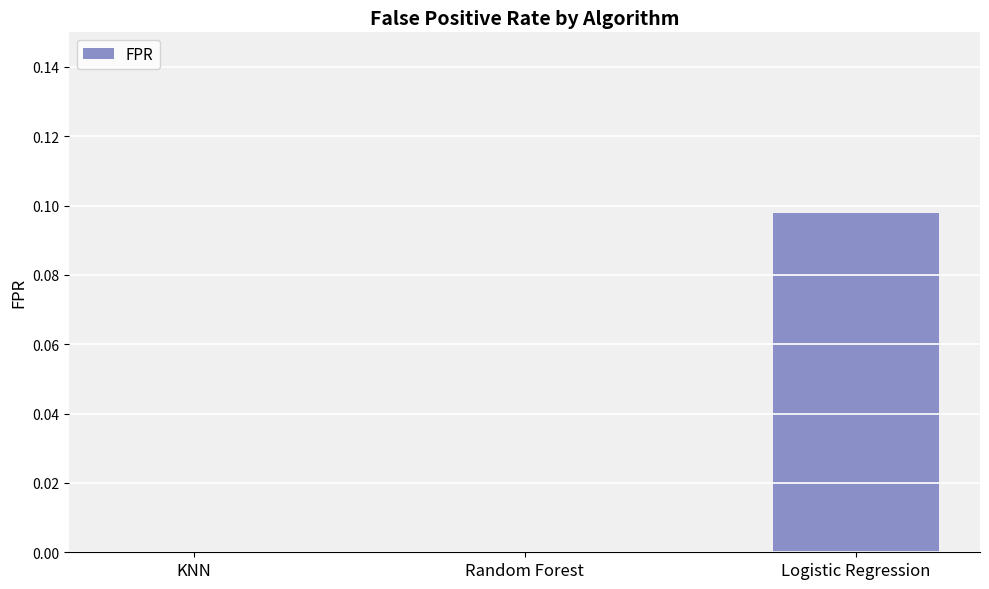

Which category has the highest value across all series?

Logistic Regression